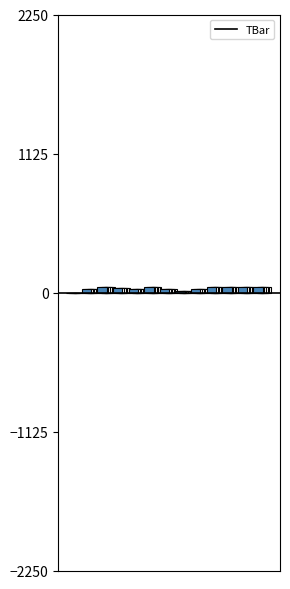

What value does the data have at 8?

30.0